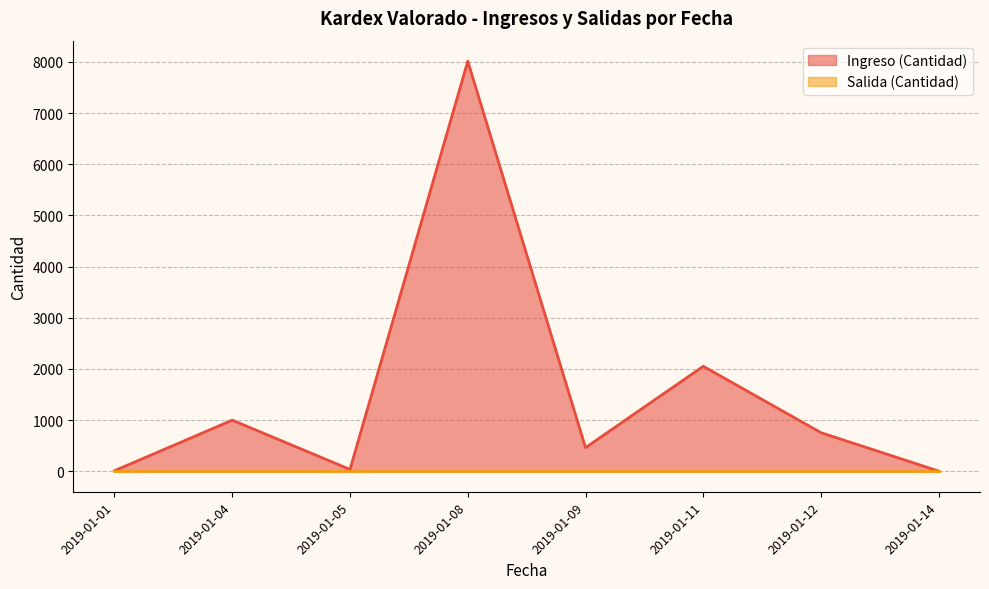

Which series has the largest total across all categories?

Ingreso (Cantidad)